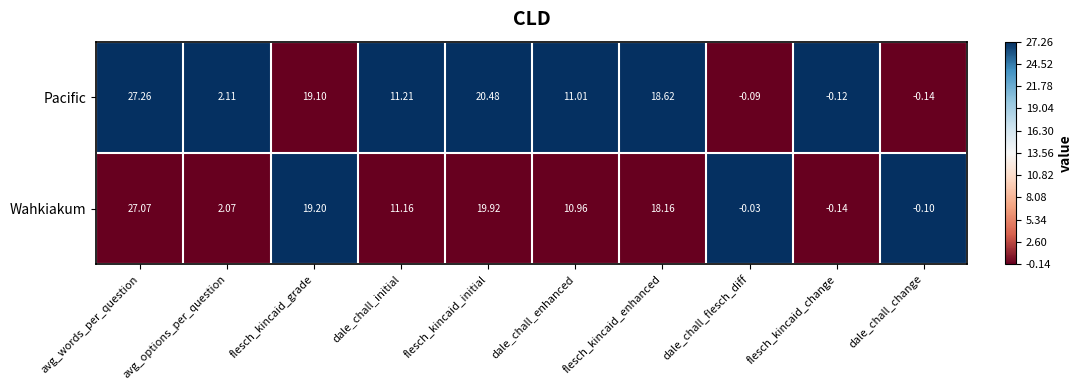

Rank the categories by Pacific value from lowest to highest.

dale_chall_change, flesch_kincaid_change, dale_chall_flesch_diff, avg_options_per_question, dale_chall_enhanced, dale_chall_initial, flesch_kincaid_enhanced, flesch_kincaid_grade, flesch_kincaid_initial, avg_words_per_question